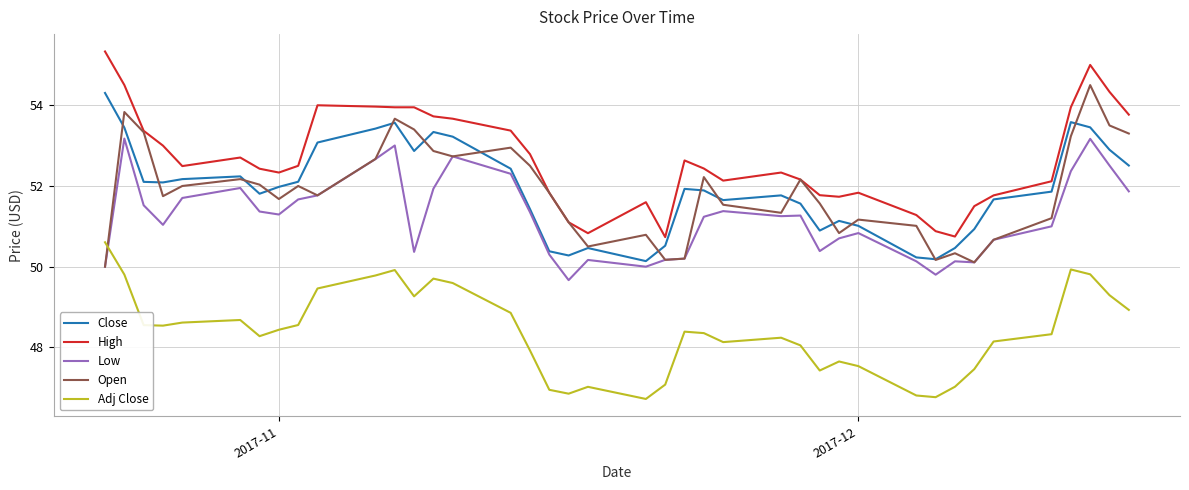

Does the chart display data point markers on the line(s)?

No